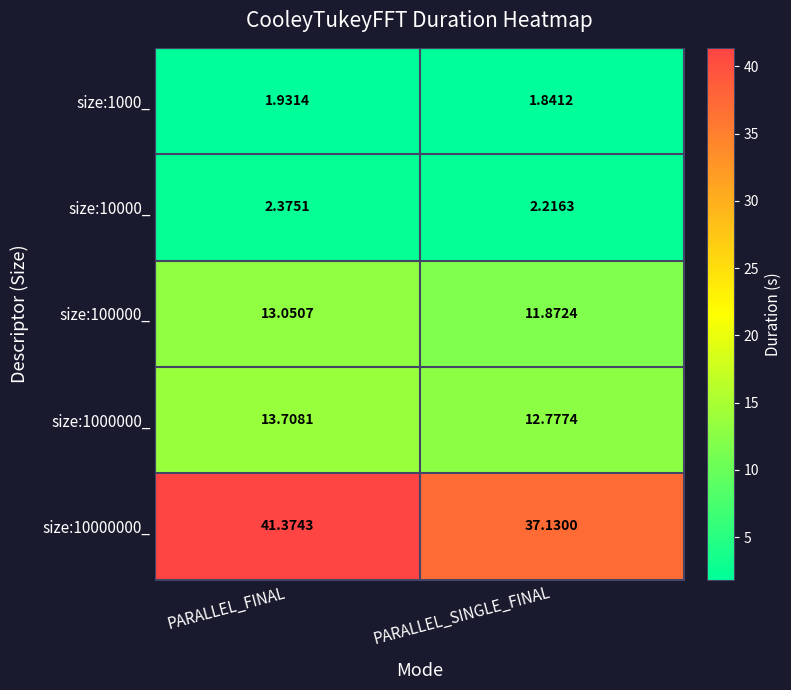

Where is size:100000_ nearest to the value 12?

PARALLEL_SINGLE_FINAL